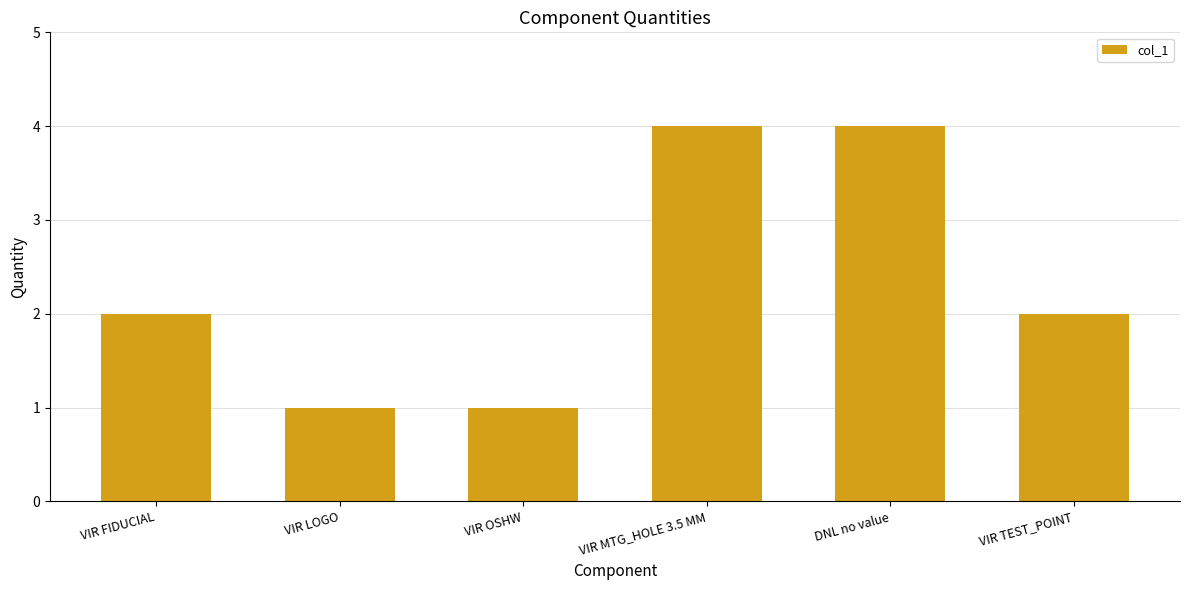

Approximately how many times larger is the value at VIR LOGO compared to VIR OSHW?

1.0